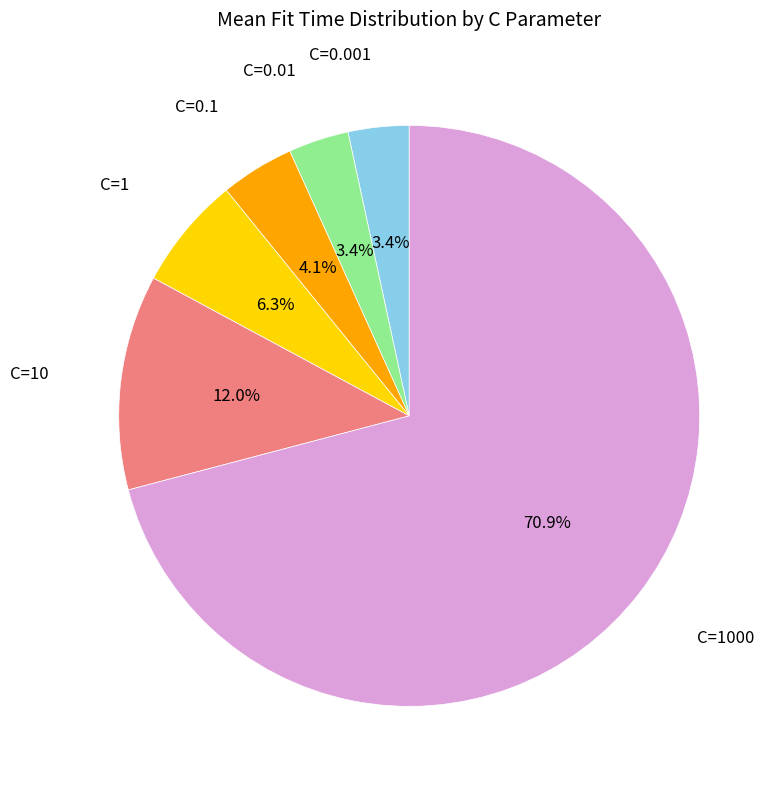

True or false: C=1000 accounts for 71% of the total.

True